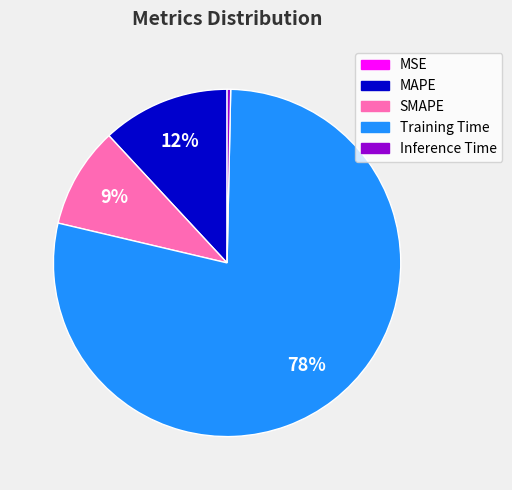

Combined, do MAPE and Training Time account for over 50%?

Yes